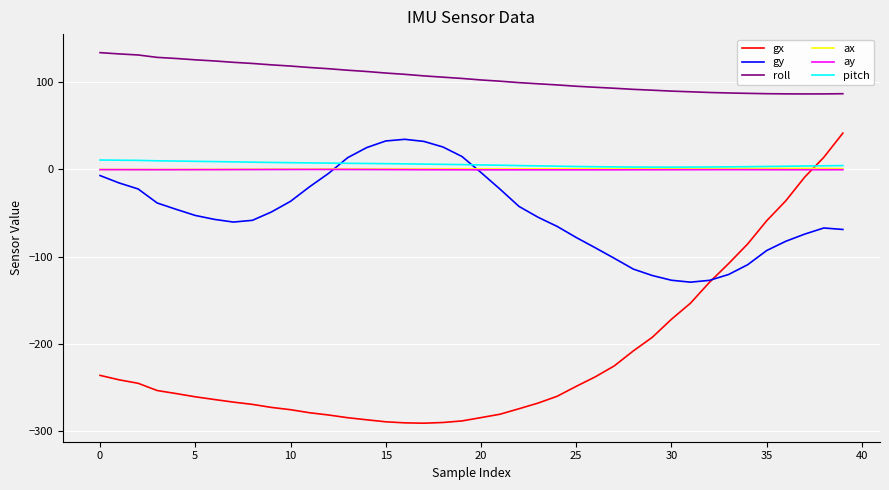

How many series are shown in this chart?

6